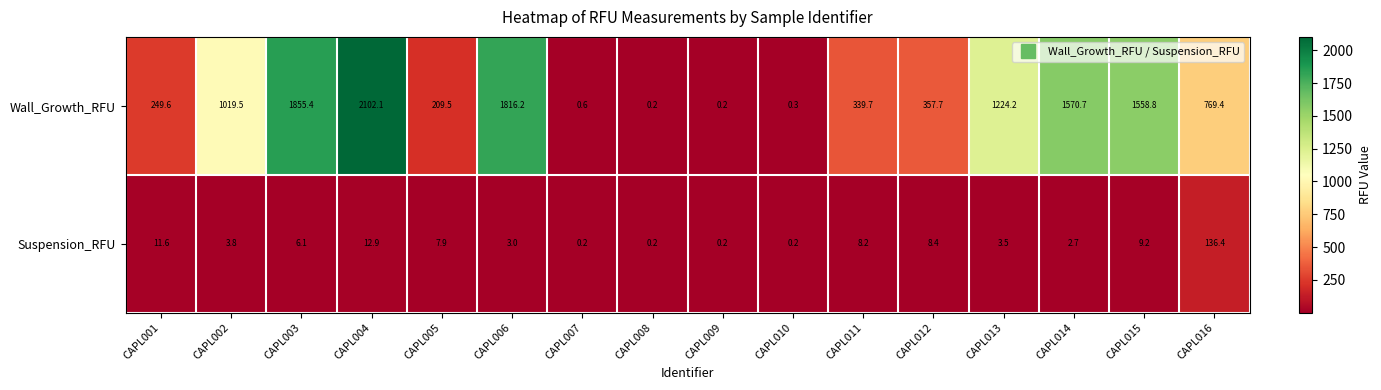

Rank the series by their maximum value, from lowest to highest.

Suspension_RFU, Wall_Growth_RFU